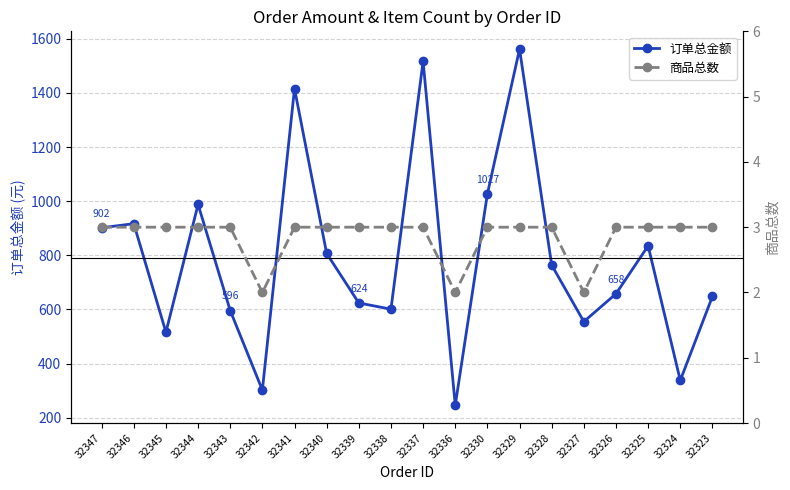

What is the difference between the maximum and minimum values in the 订单总金额 series?

1316.0